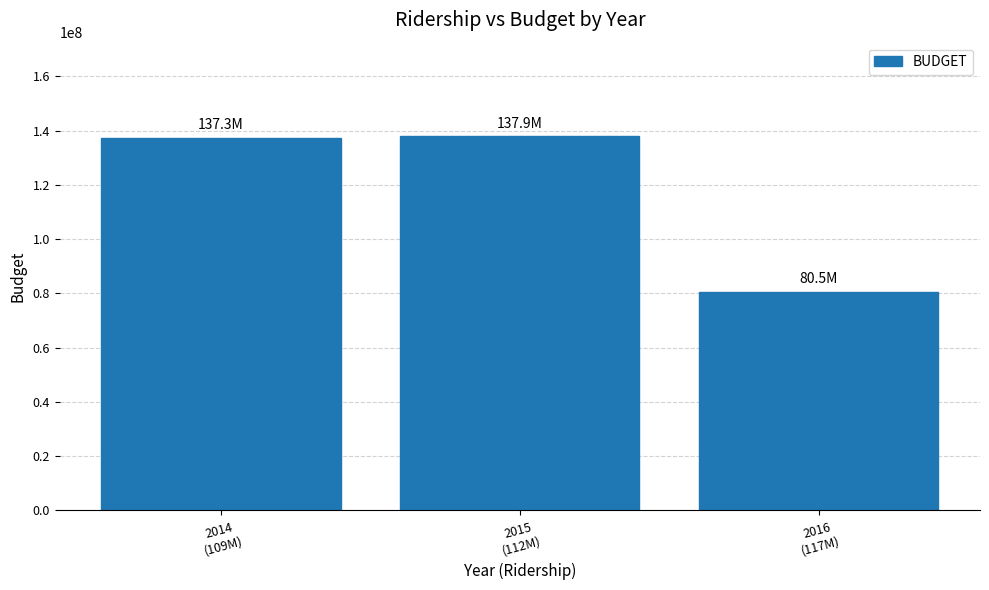

What is the approximate value at 2015
(112M), to the nearest 10?

137941670